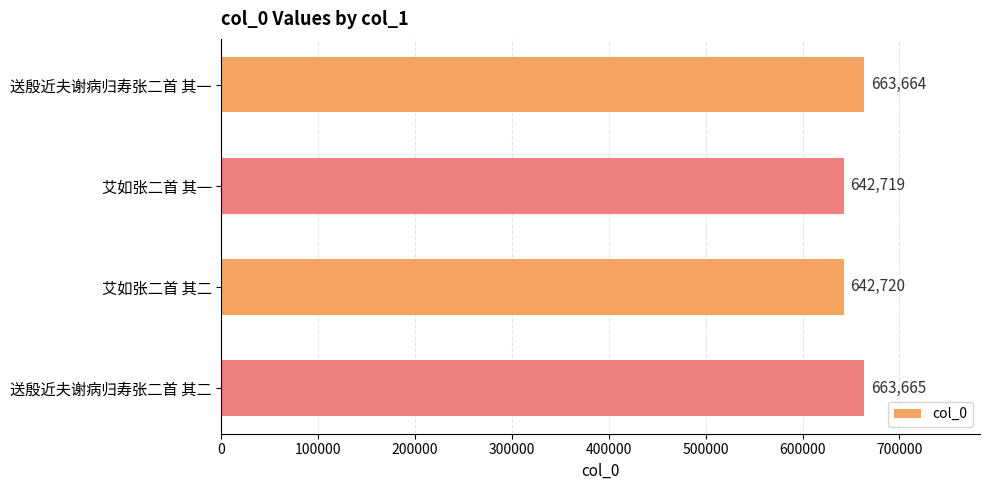

True or false: the data shows 642719 at 艾如张二首 其一.

True